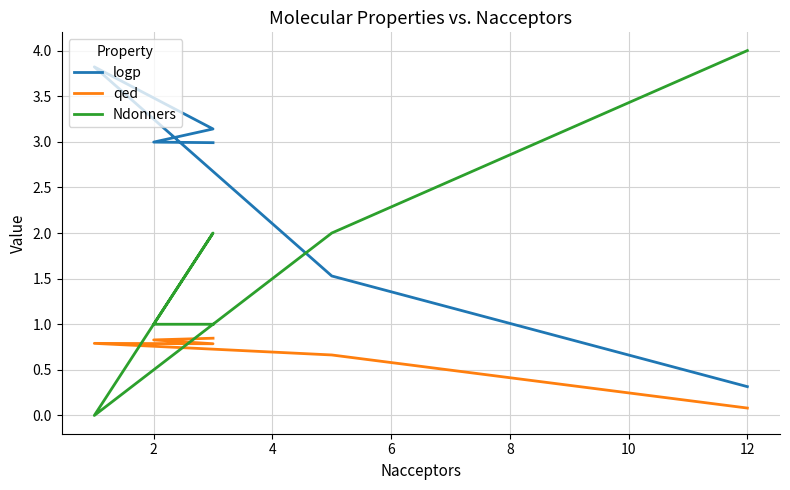

Which series has the largest range (max minus min)?

Ndonners